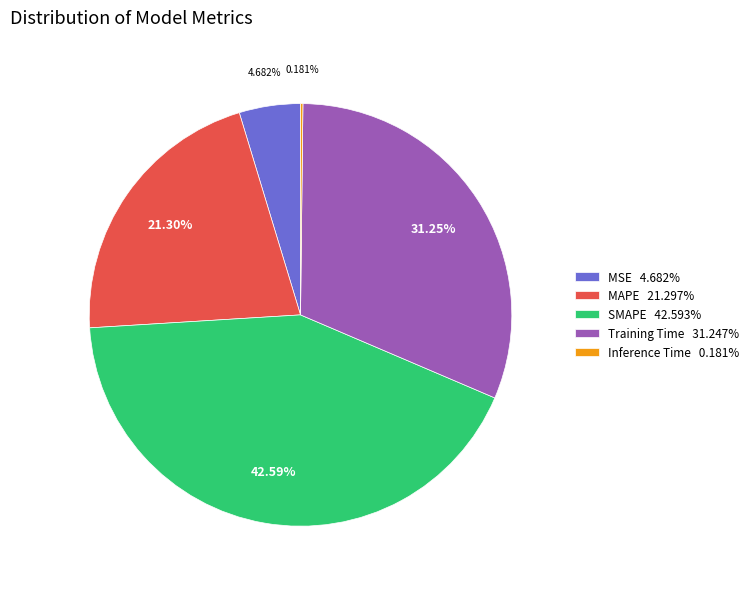

Does any single category account for the majority?

No